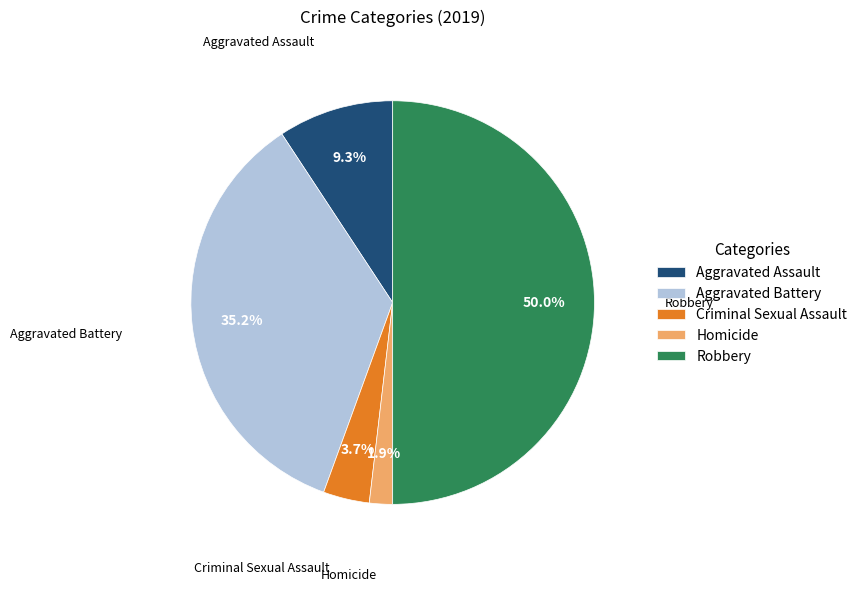

Rank the categories by value from highest to lowest.

Robbery, Aggravated Battery, Aggravated Assault, Criminal Sexual Assault, Homicide